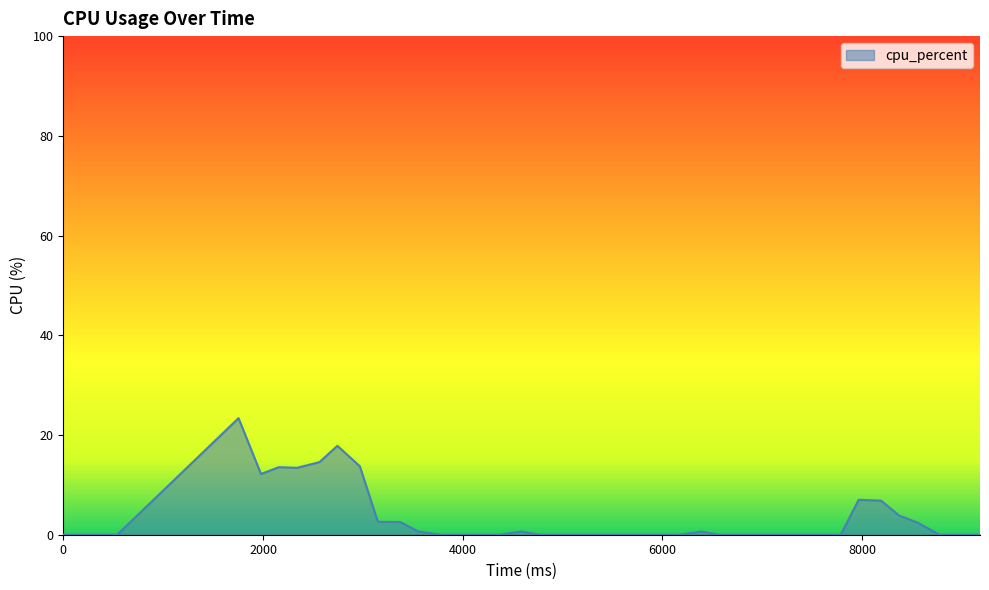

What is the difference between the maximum and minimum values?

23.4